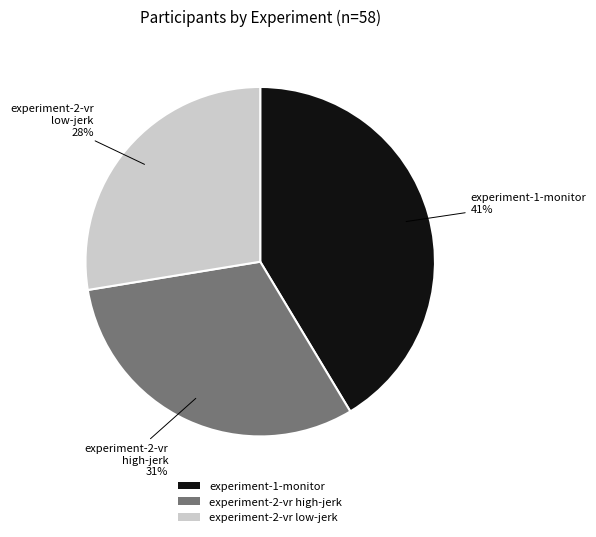

How many slices are in this pie chart?

3